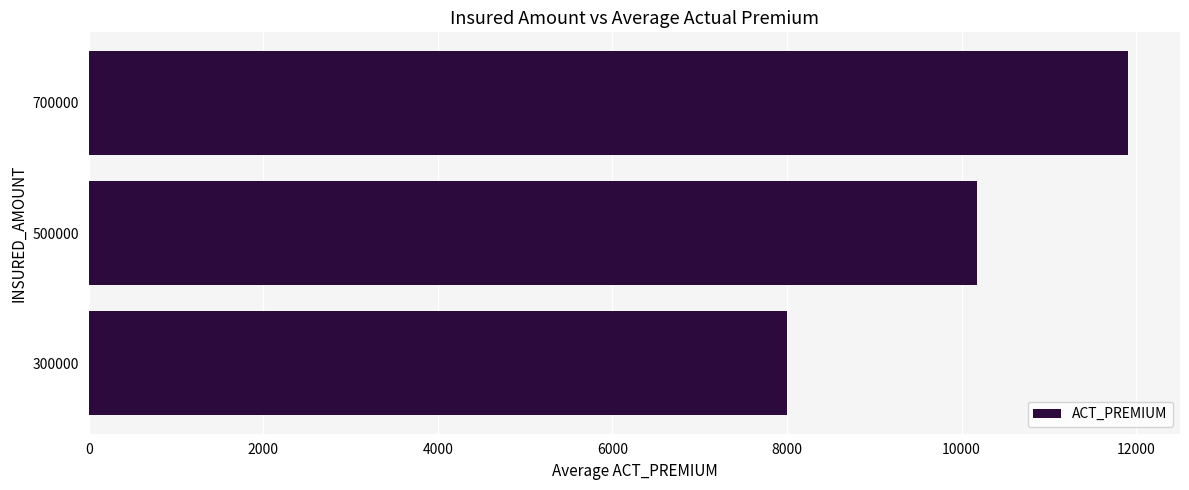

Are the bars horizontal?

Yes